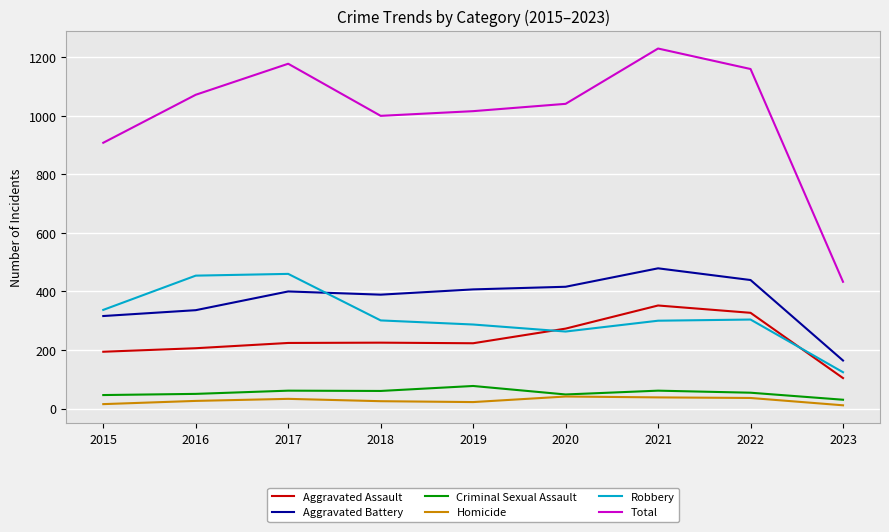

What is the total value across all series at 2017?

2356